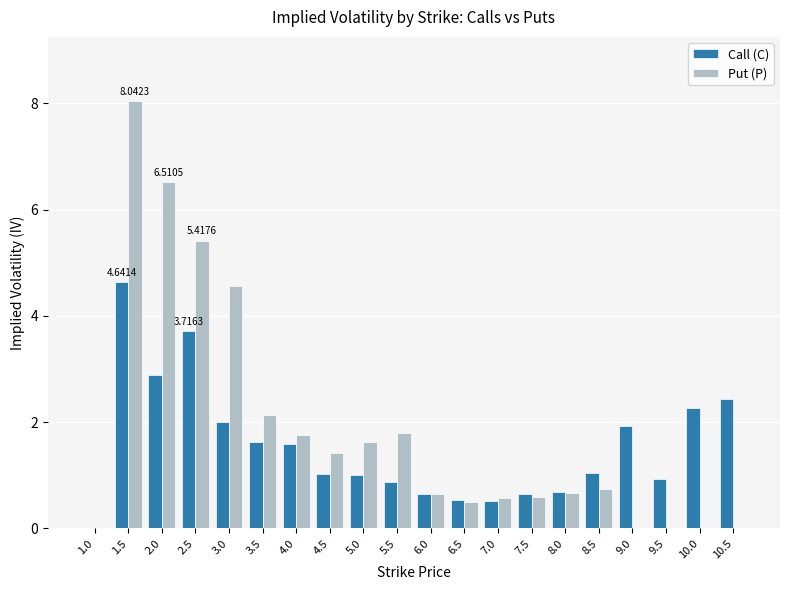

What is the sum of the Call (C) values at 6.5 and 3.5?

2.2